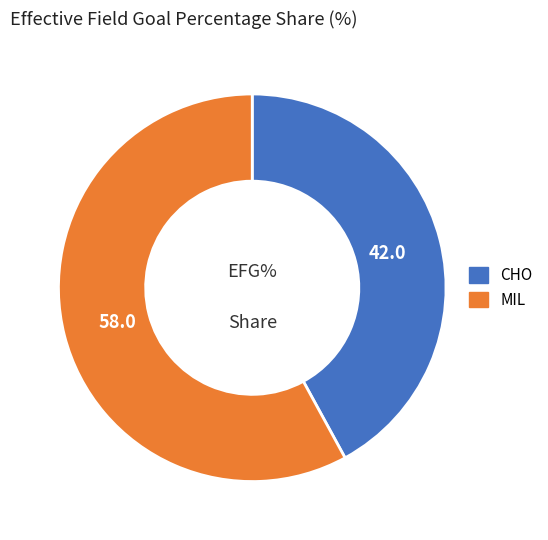

Is the sum of CHO and MIL greater than half?

Yes